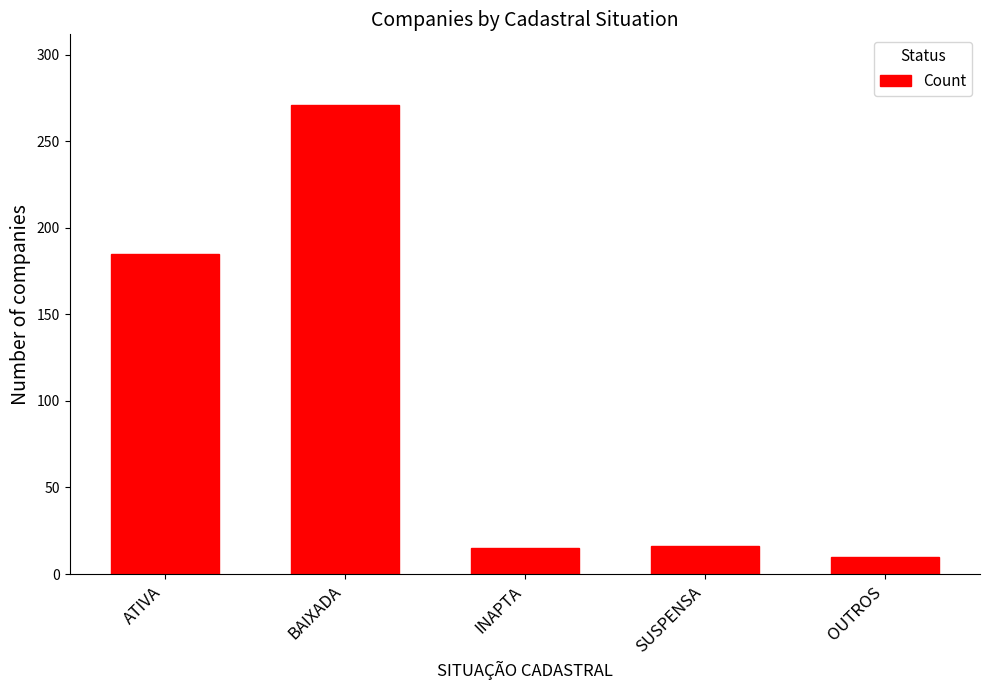

The value at BAIXADA is 271. True or false?

True